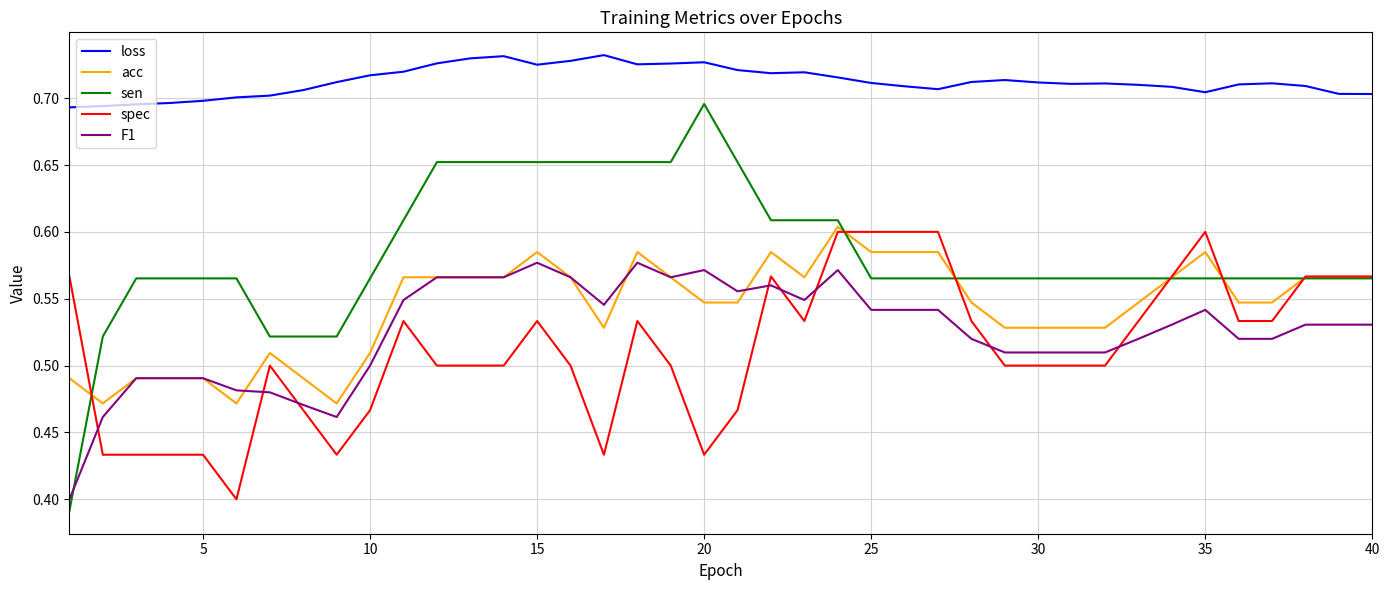

Which series has the widest spread of values?

sen